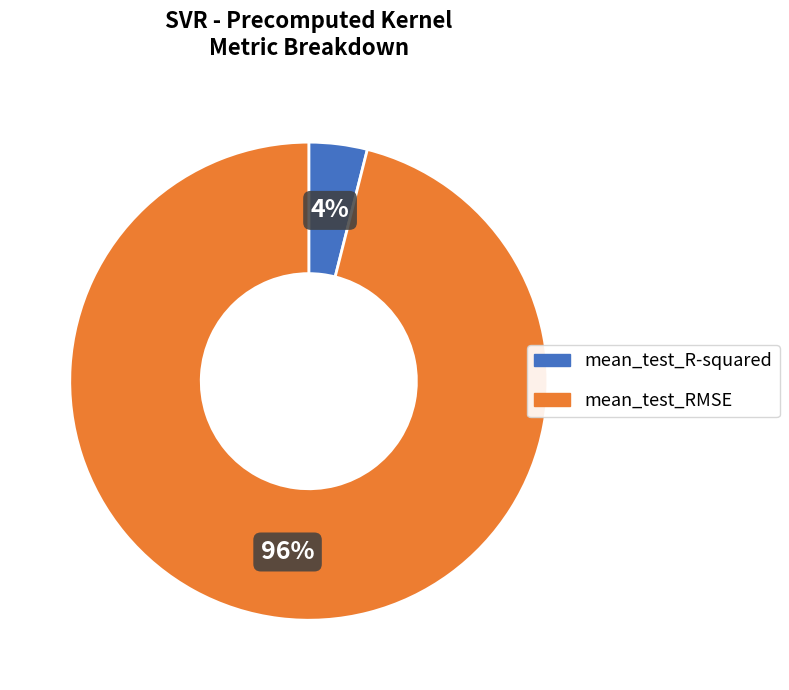

To the nearest percent, what is the average slice percentage?

50%